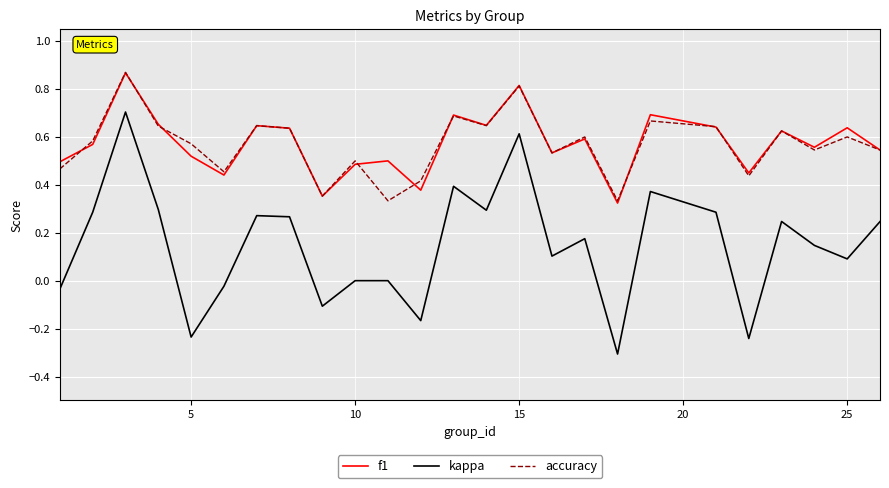

True or false: kappa and accuracy intersect in this chart.

False